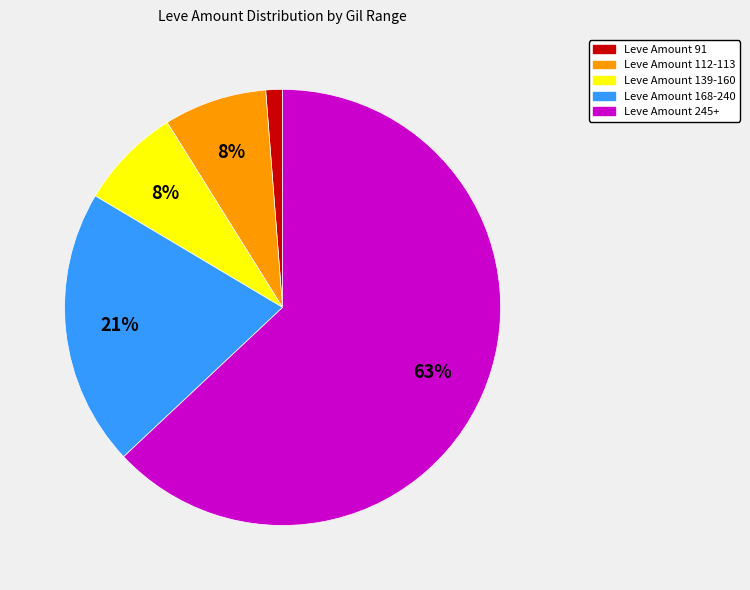

Is there a majority slice in this chart?

Yes